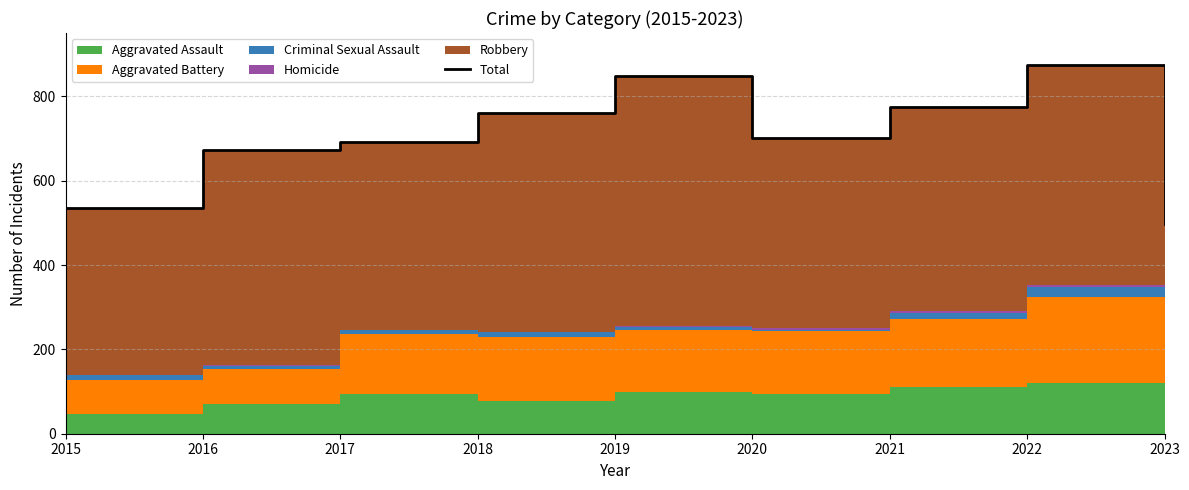

Reading right to left, transcribe all the data shown in this chart.

497	873	775	700	847	761	692	672	535